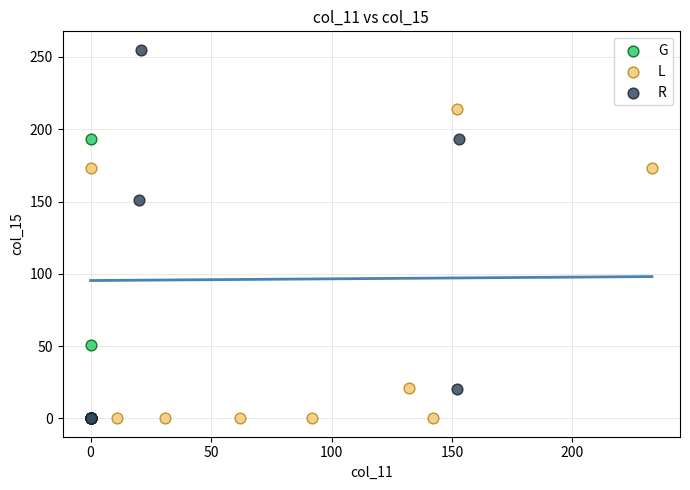

Which series has the largest Y range (max minus min)?

R